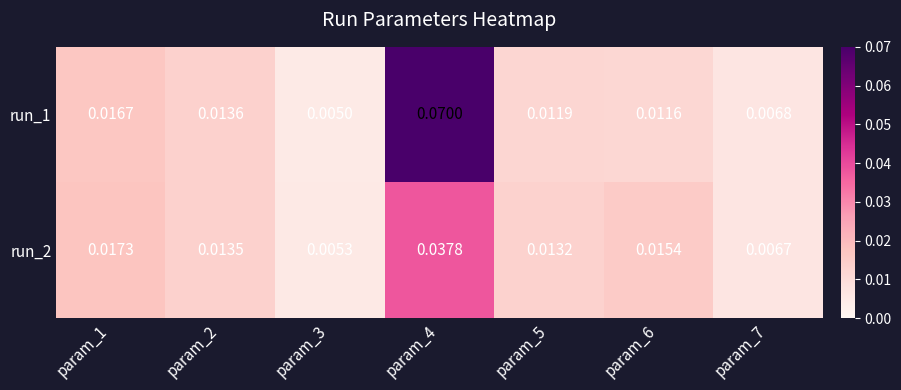

Rank the series at param_3 from lowest to highest value.

run_1, run_2